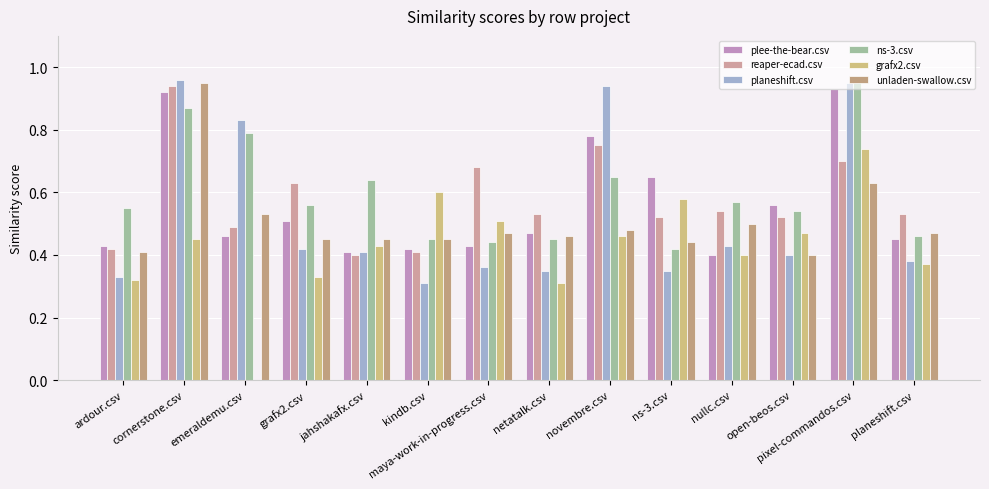

How many categories are shown in the chart?

14